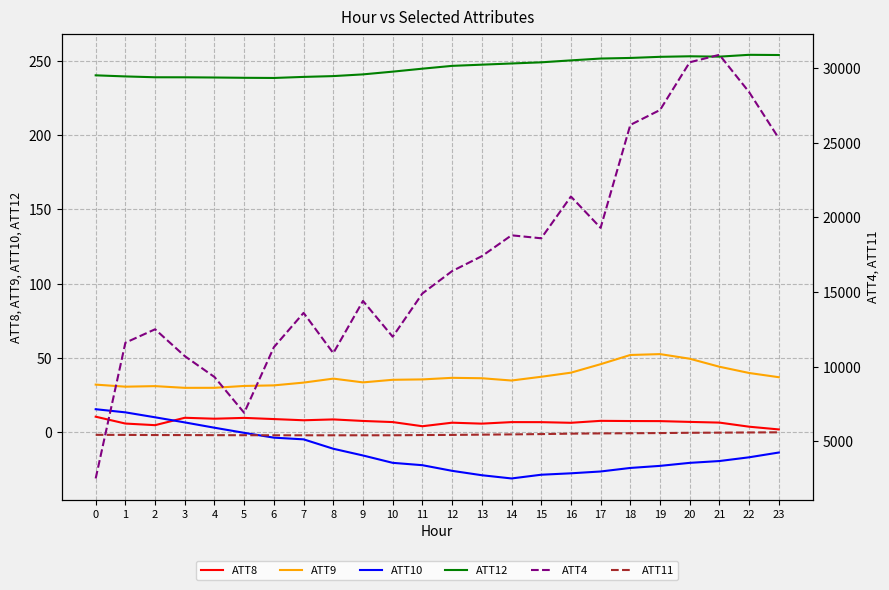

Which label corresponds to the smallest value in the chart?

14